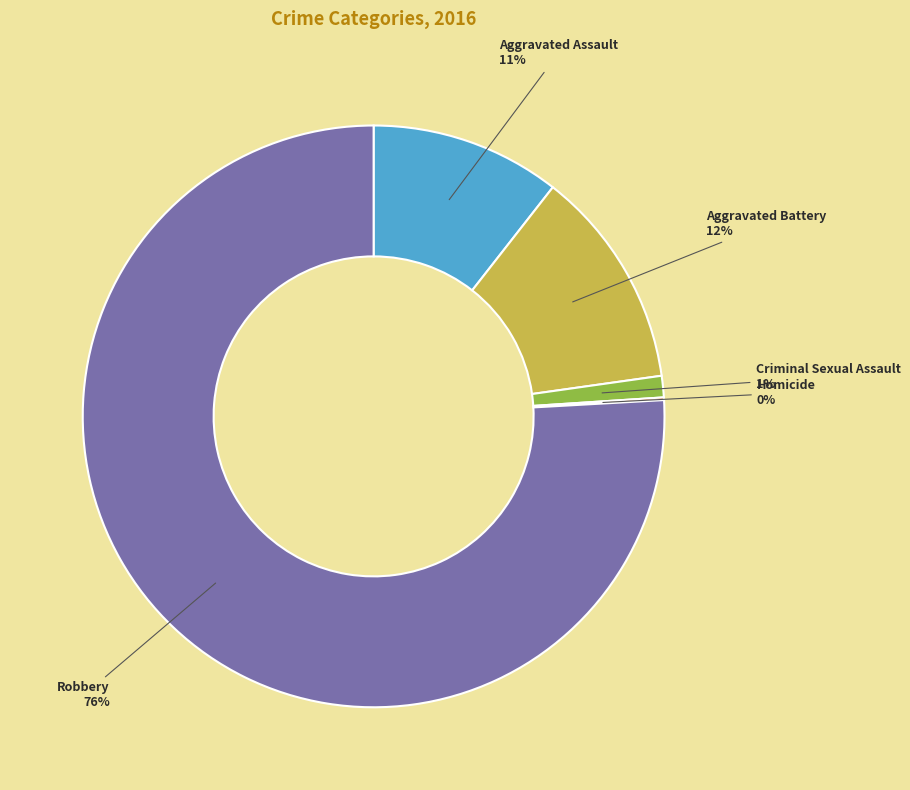

True or false: Aggravated Assault accounts for 1% of the total.

False